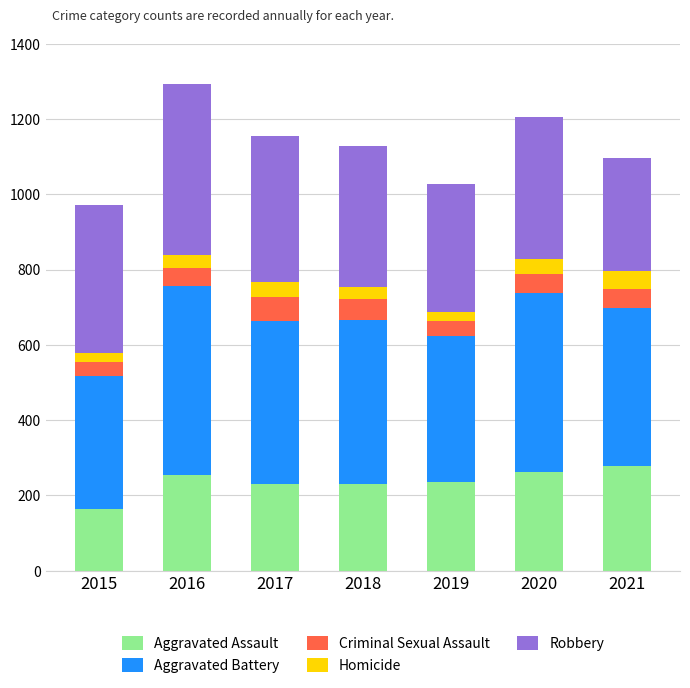

True or false: Aggravated Assault has a value of 261 at 2020.

True